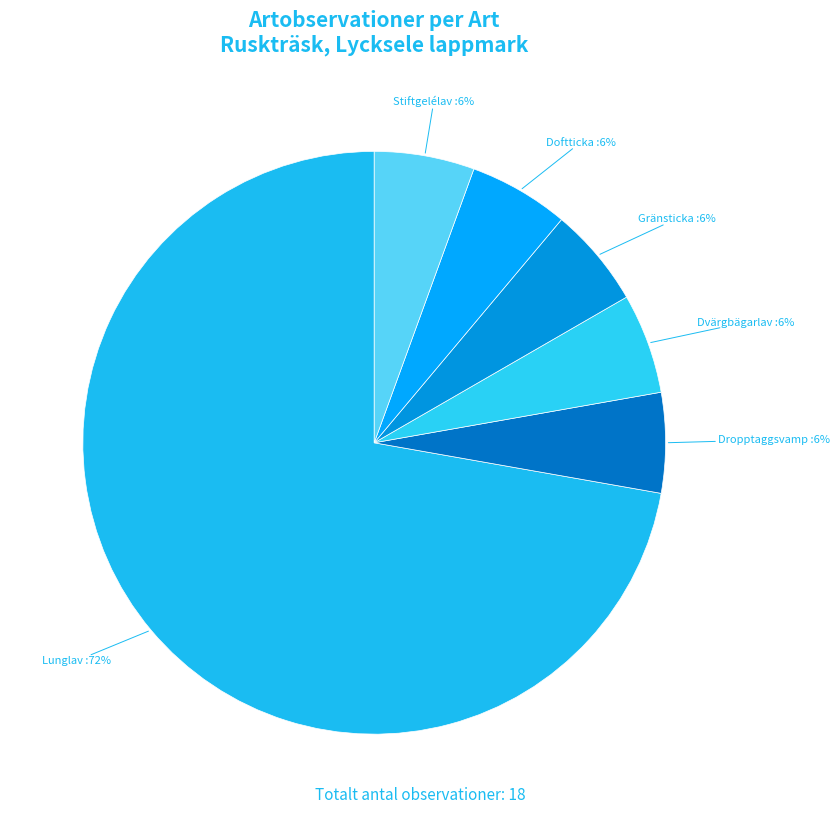

Which category accounts for the majority?

Lunglav